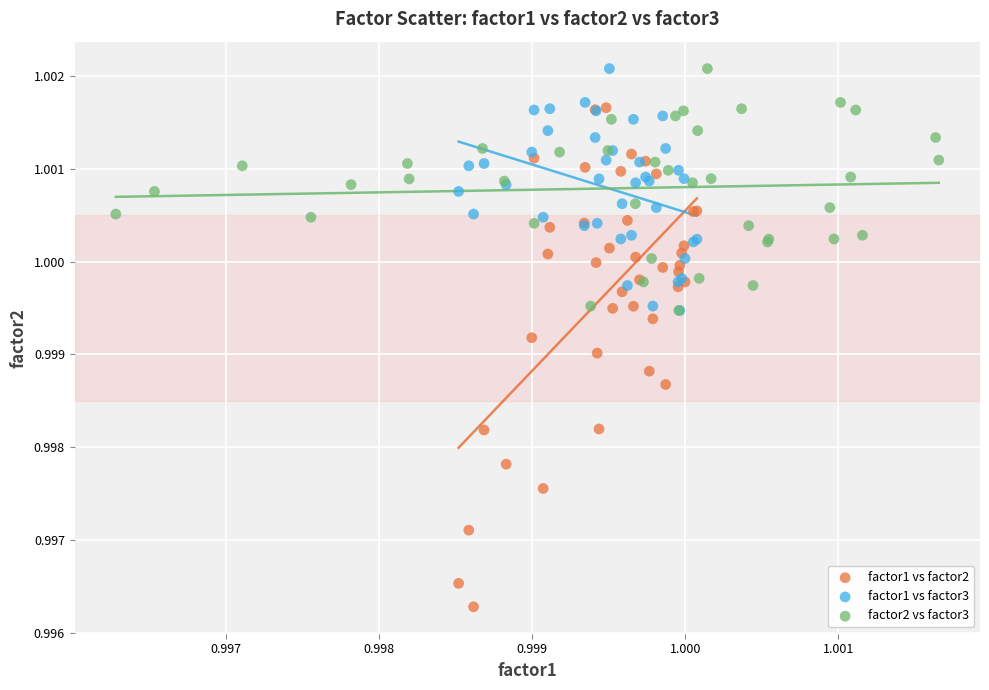

What are all the series names shown in the legend?

factor1 vs factor2, factor1 vs factor3, factor2 vs factor3